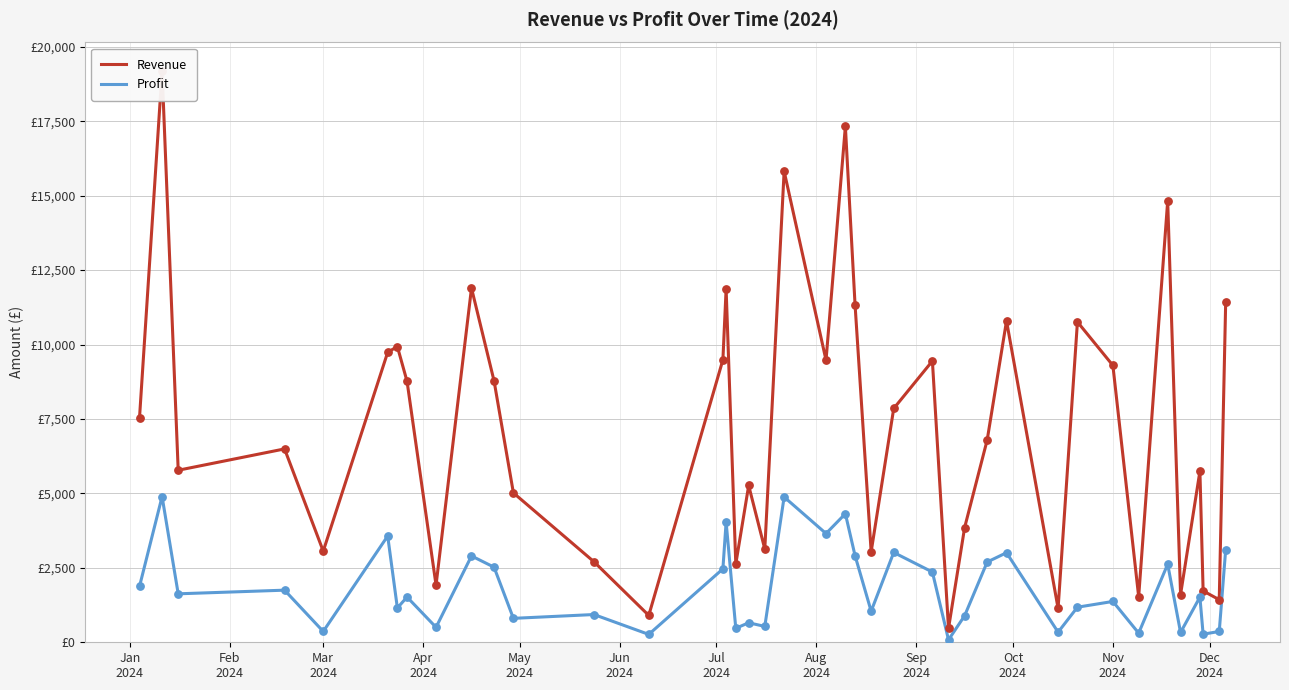

Which series contains the lowest Y value?

Profit